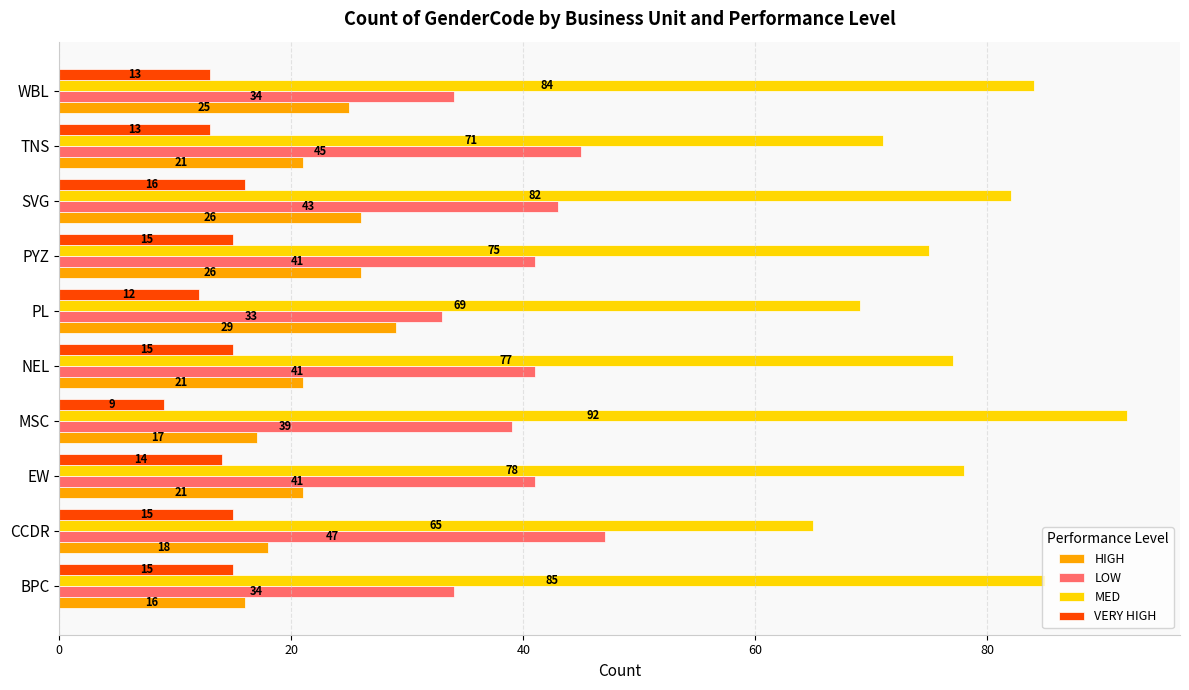

What is the sum of the MED values at PYZ and WBL?

159